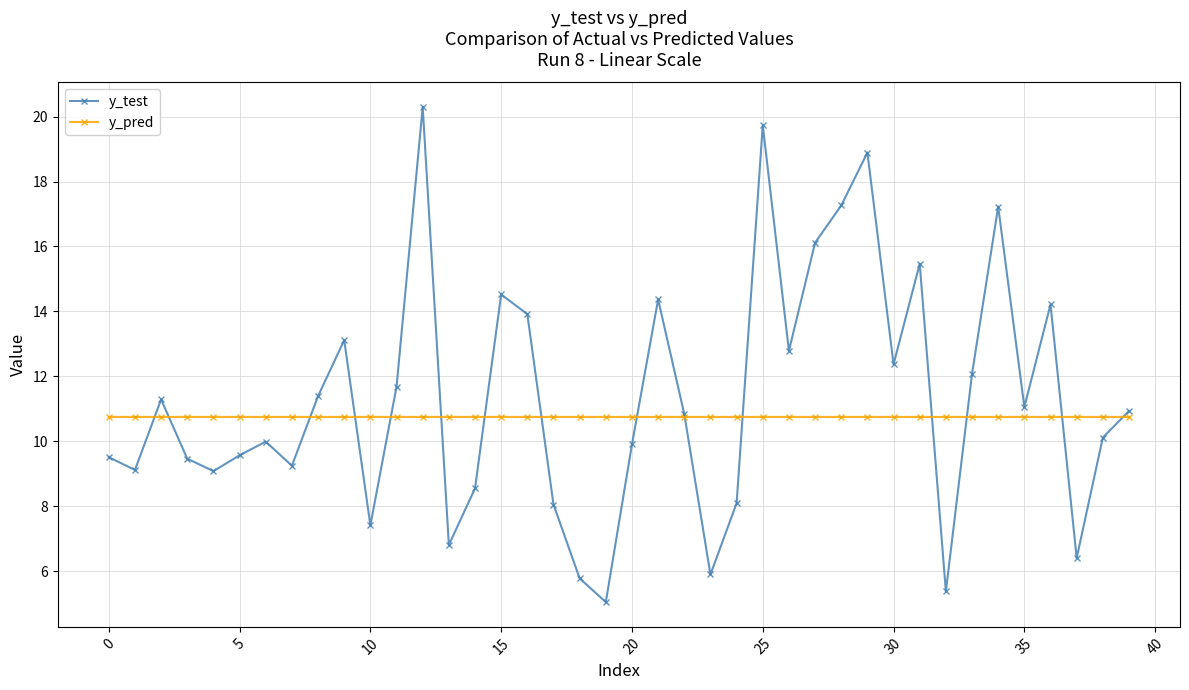

True or false: y_test has more than 2 interior local peaks.

True